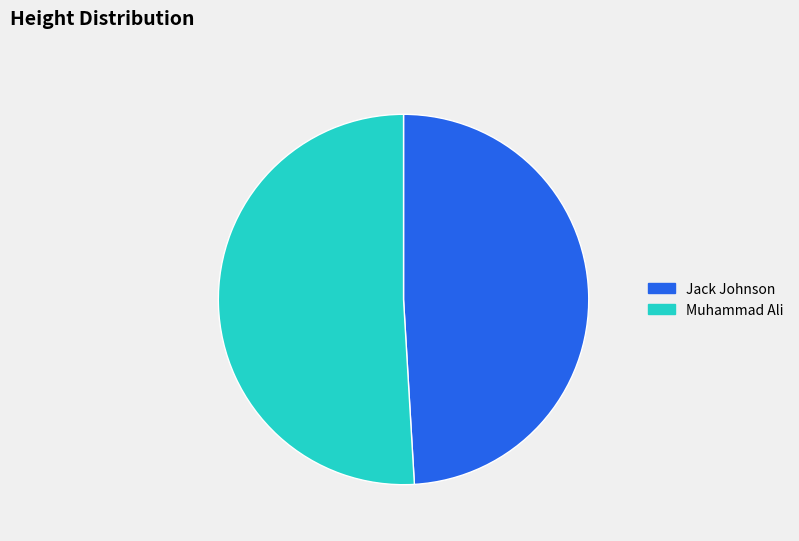

What is the largest slice in the pie chart?

Muhammad Ali